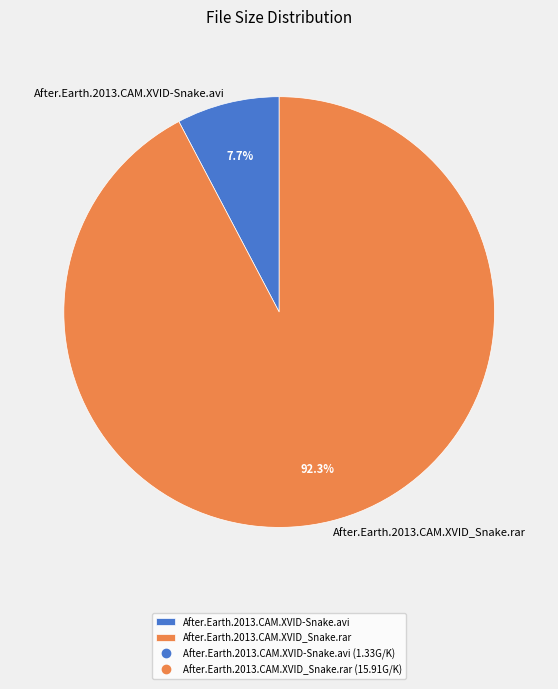

Which slice is the smallest?

After.Earth.2013.CAM.XVID-Snake.avi